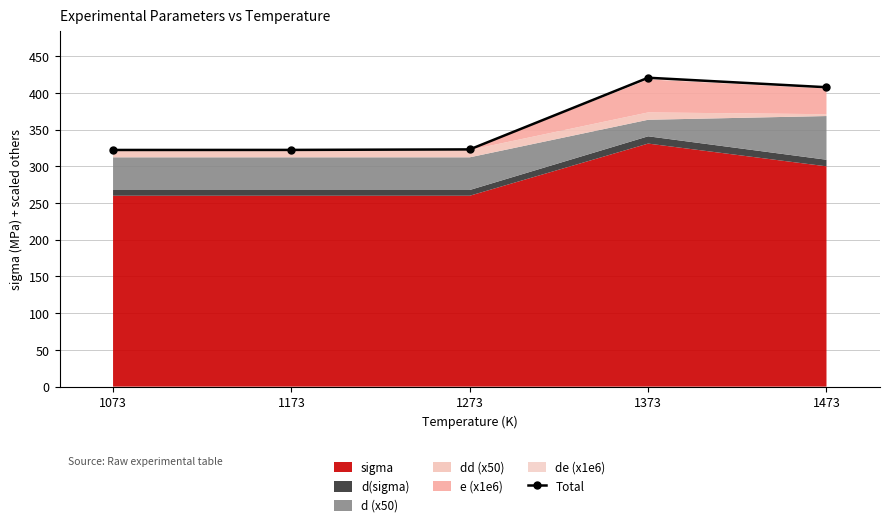

Rank the categories by value from highest to lowest.

1373, 1473, 1273, 1173, 1073